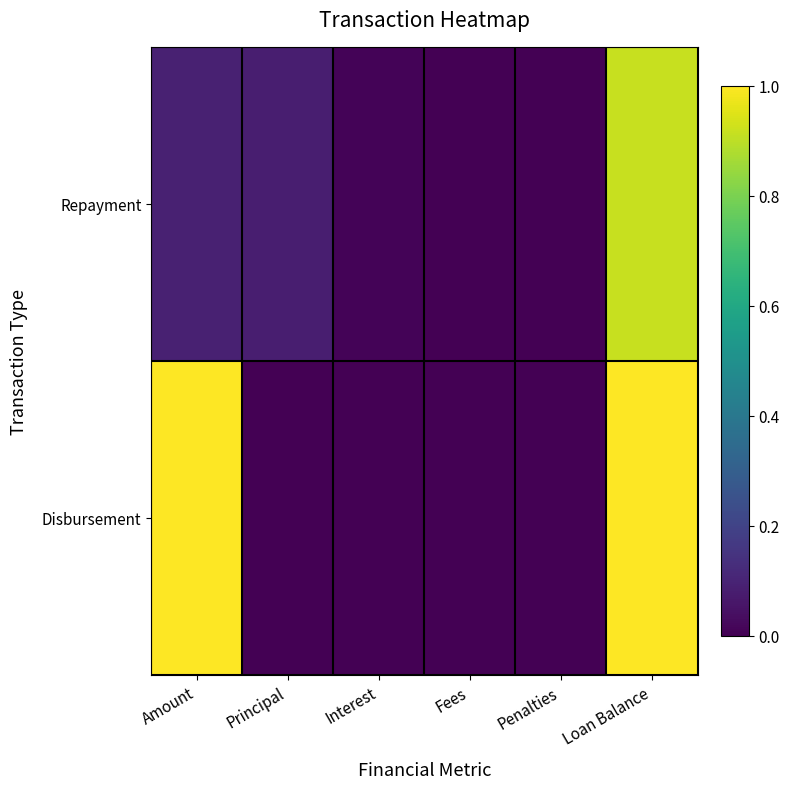

Reading left to right, list all the values displayed in this chart.

Repayment: Amount=0.1	Principal=0.1	Interest=0.0	Fees=0.0	Penalties=0.0	Loan Balance=0.9
Disbursement: Amount=1.0	Principal=0.0	Interest=0.0	Fees=0.0	Penalties=0.0	Loan Balance=1.0